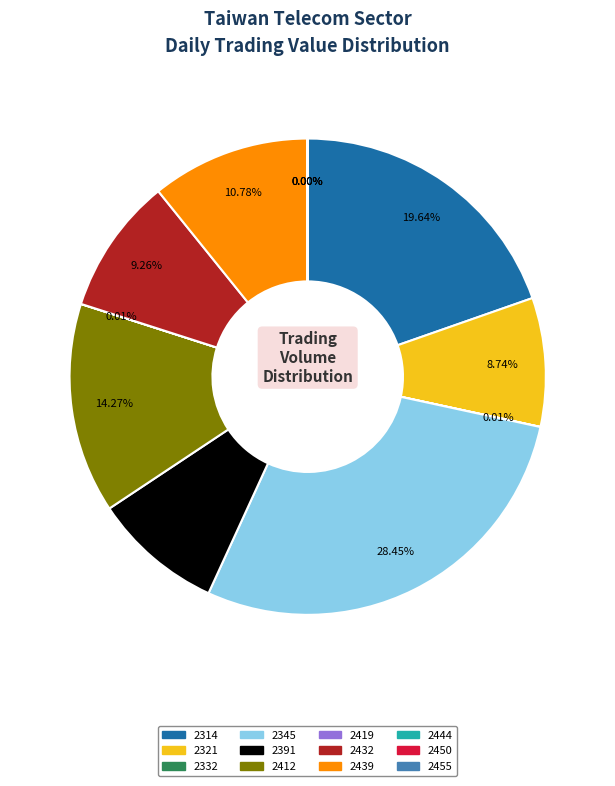

Is there any slice that represents more than half of the pie?

No